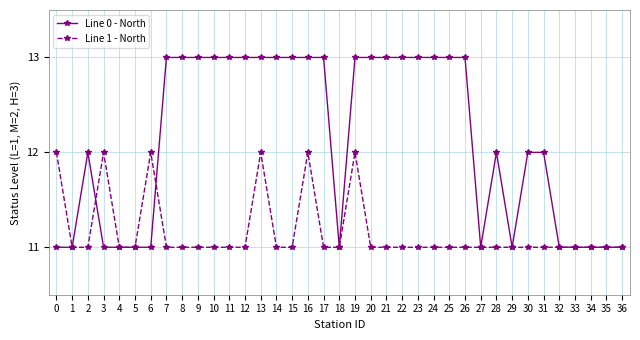

Count the Line 0 - North values in the range 1 to 3.

37